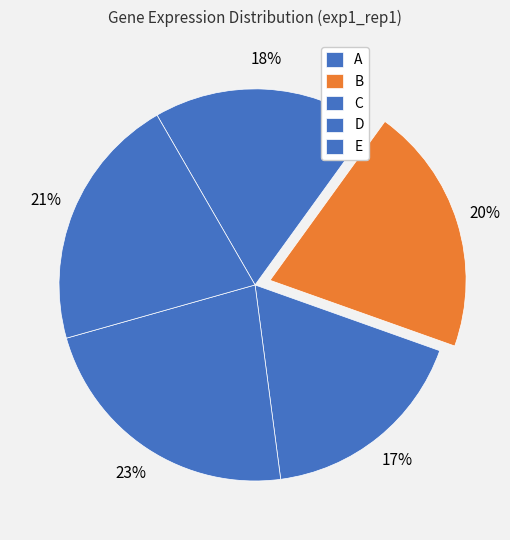

Which category has the biggest portion of the pie?

D